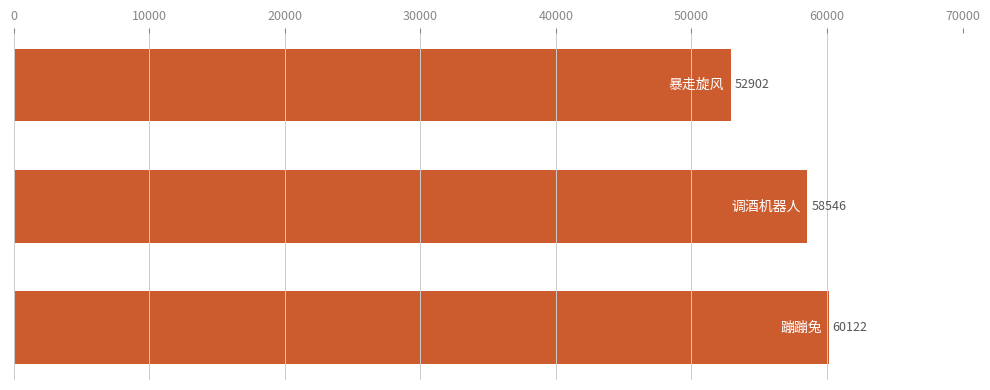

Count the number of categories in the chart.

3